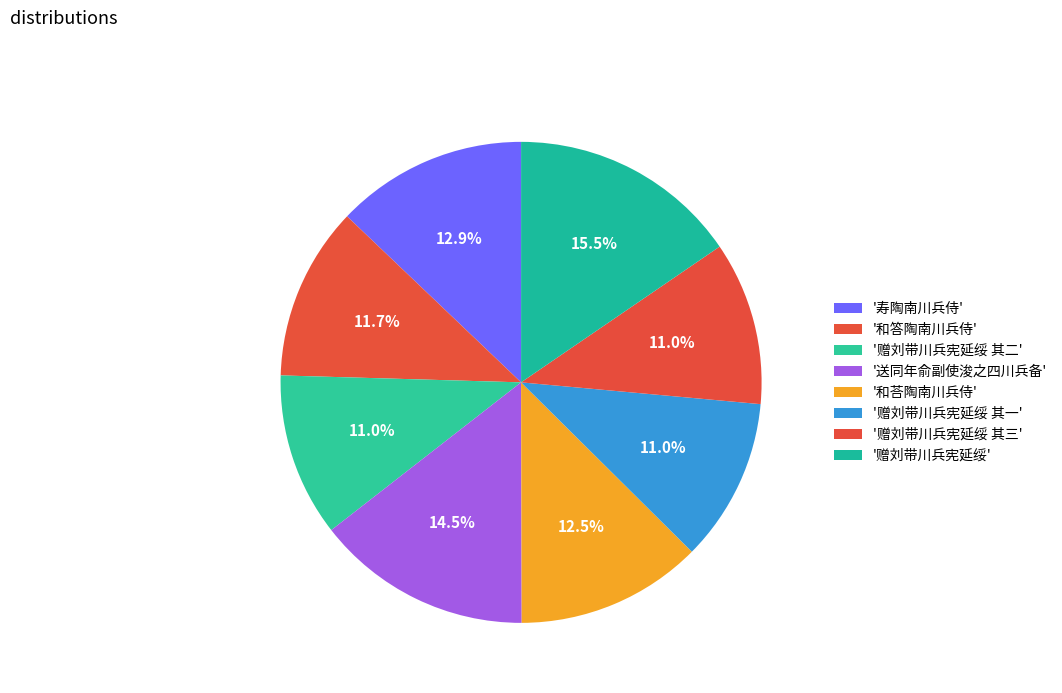

Rank the categories by value from lowest to highest.

赠刘带川兵宪延绥 其一, 赠刘带川兵宪延绥 其二, 赠刘带川兵宪延绥 其三, 和答陶南川兵侍, 和荅陶南川兵侍, 寿陶南川兵侍, 送同年俞副使浚之四川兵备, 赠刘带川兵宪延绥